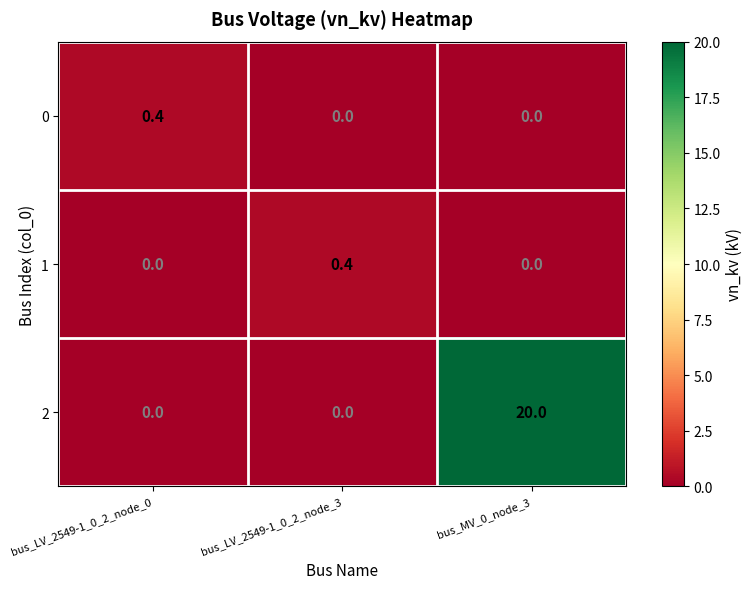

Reading left to right, what are all the values shown in this chart?

0: bus_LV_2549-1_0_2_node_0=0.4	bus_LV_2549-1_0_2_node_3=0.0	bus_MV_0_node_3=0.0
1: bus_LV_2549-1_0_2_node_0=0.0	bus_LV_2549-1_0_2_node_3=0.4	bus_MV_0_node_3=0.0
2: bus_LV_2549-1_0_2_node_0=0.0	bus_LV_2549-1_0_2_node_3=0.0	bus_MV_0_node_3=20.0